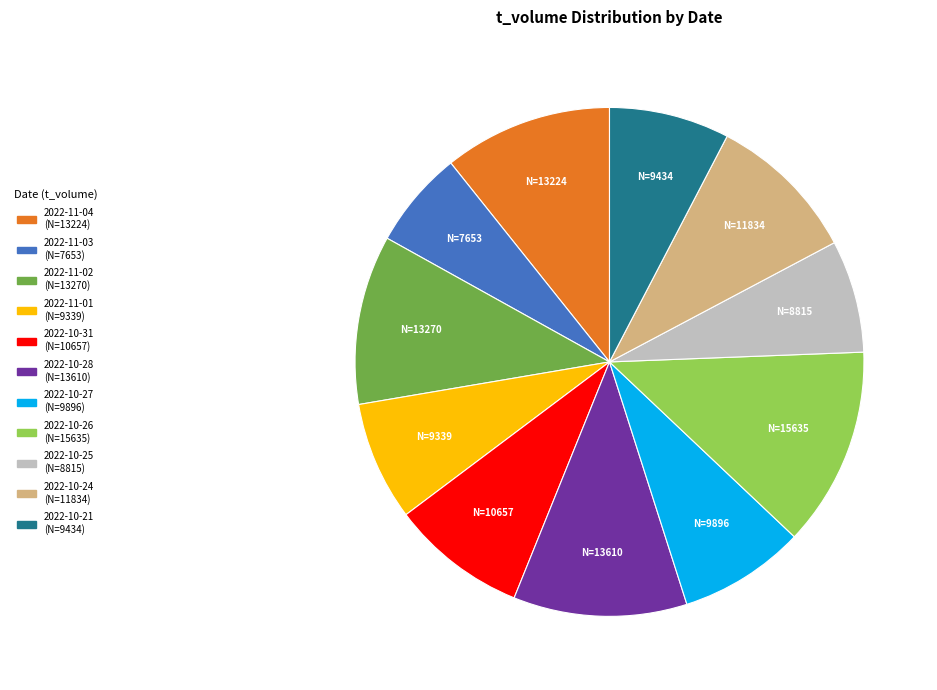

Between 2022-11-02 and 2022-11-03, which is larger?

2022-11-02